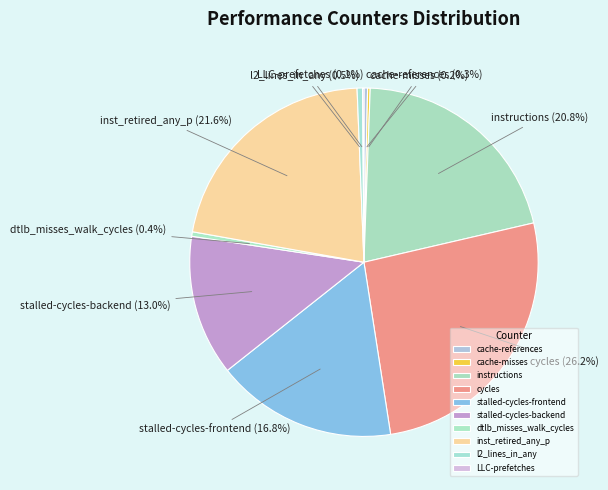

Does any single category account for the majority?

No